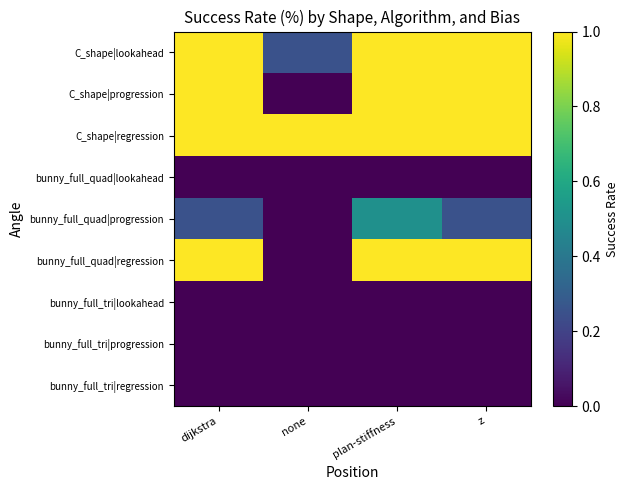

How many categories are shown in the chart?

4